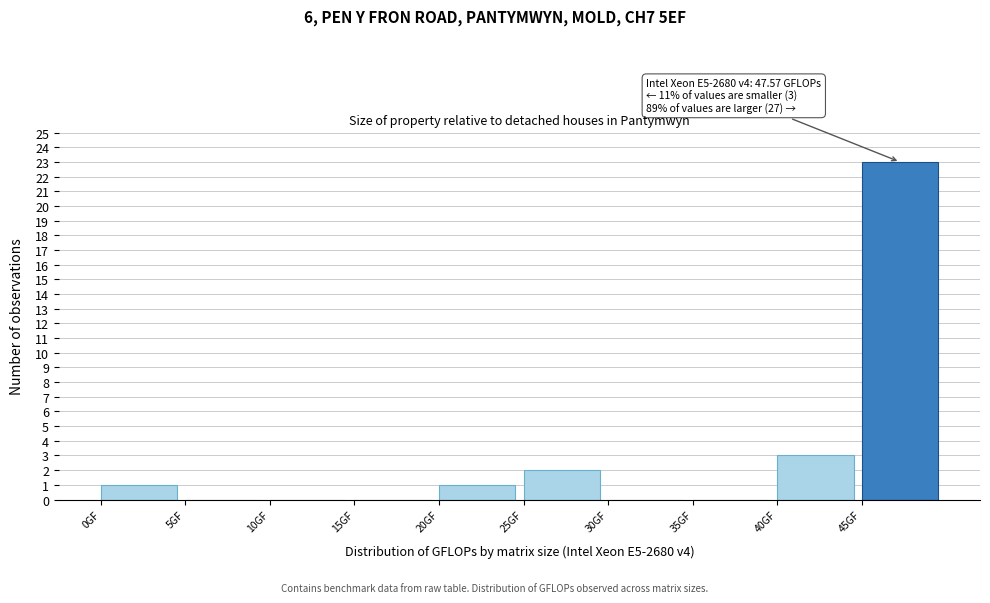

Which range on the x-axis has the tallest bar?

45 to 50